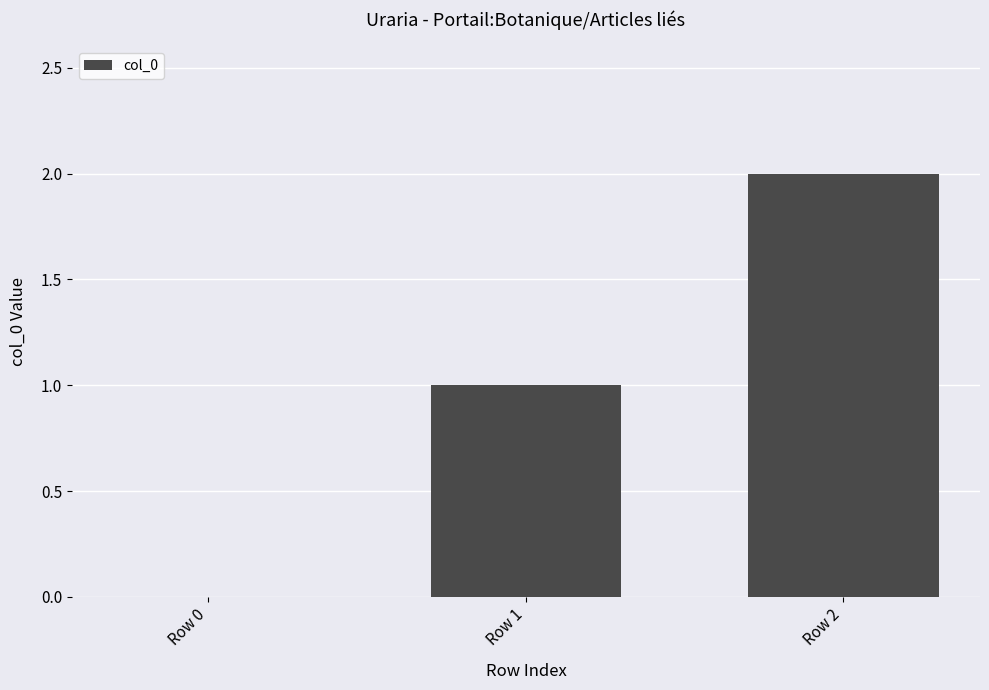

Count the values in the range 0 to 2.

3